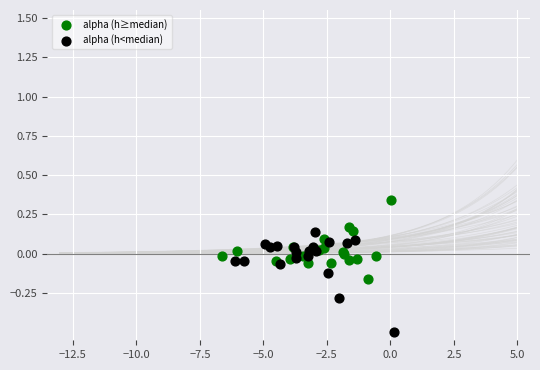

Which series reaches the maximum Y coordinate?

alpha (h≥median)